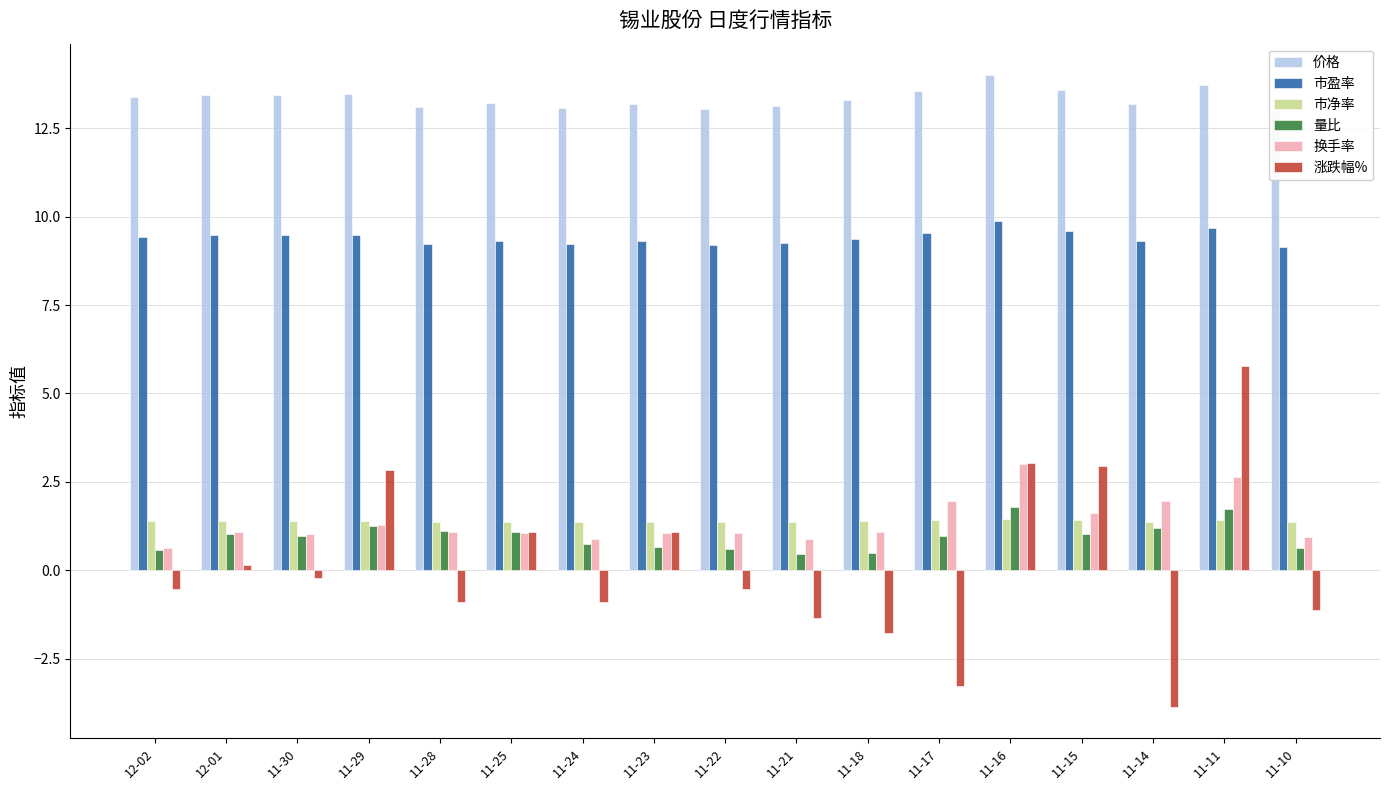

What is the total value across all series at 12-02?

24.9